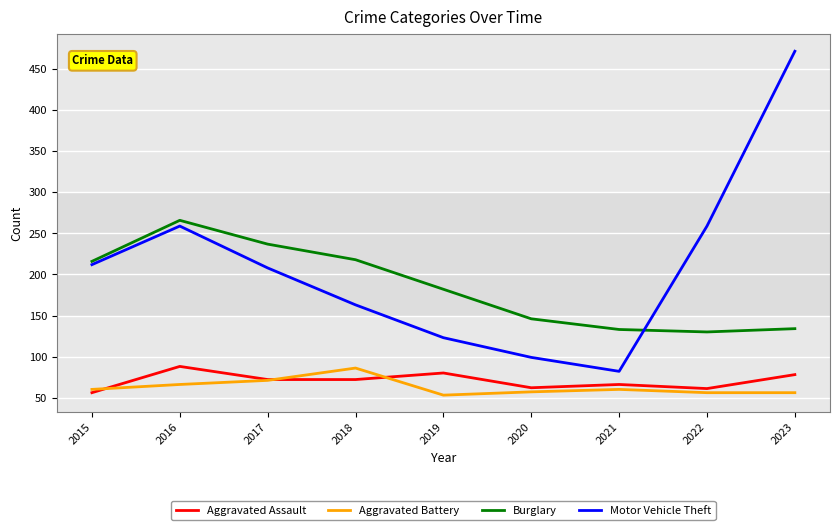

What is the sum of the Burglary values at 2021 and 2020?

279